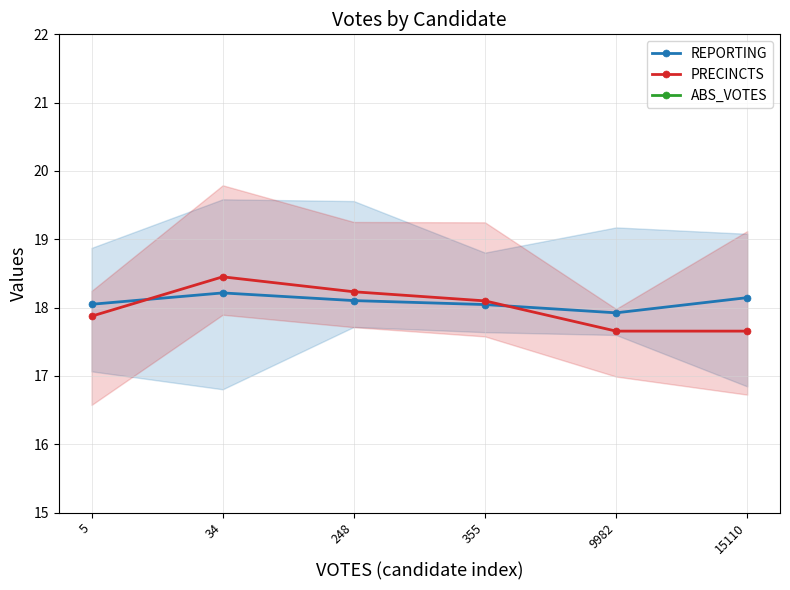

Which category has the lowest value across all series?

5